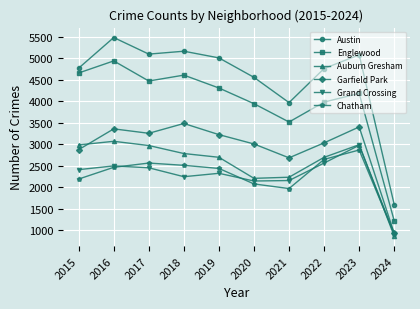

The Chatham series shows 531 at 2024. True or false?

False